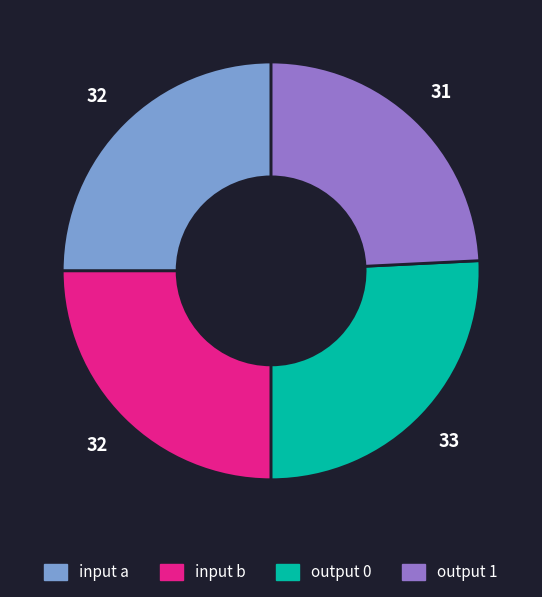

True or false: input b accounts for 40% of the total.

False